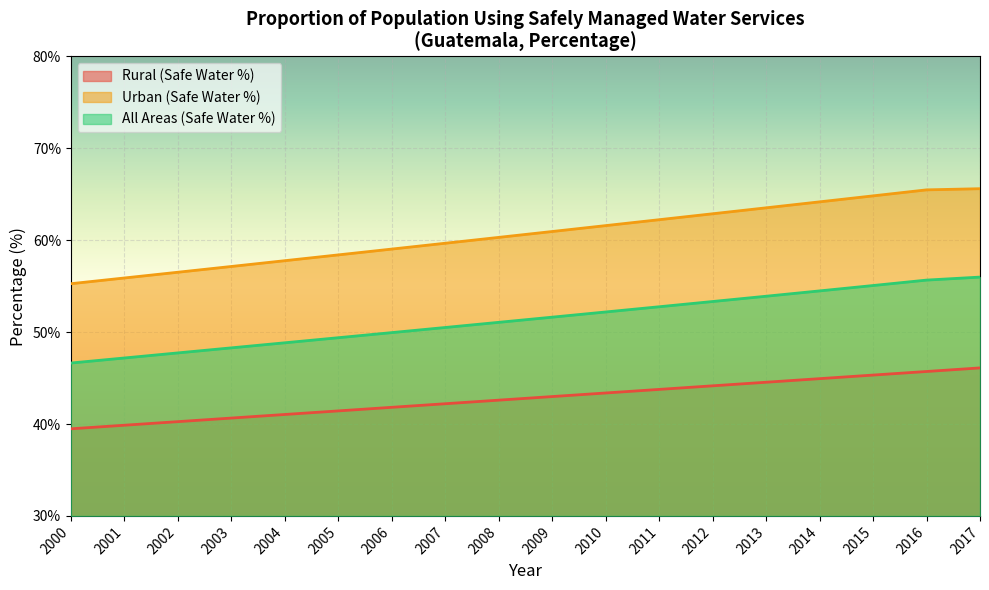

What is the difference between the maximum and minimum values in the All Areas (Safe Water %) series?

9.4